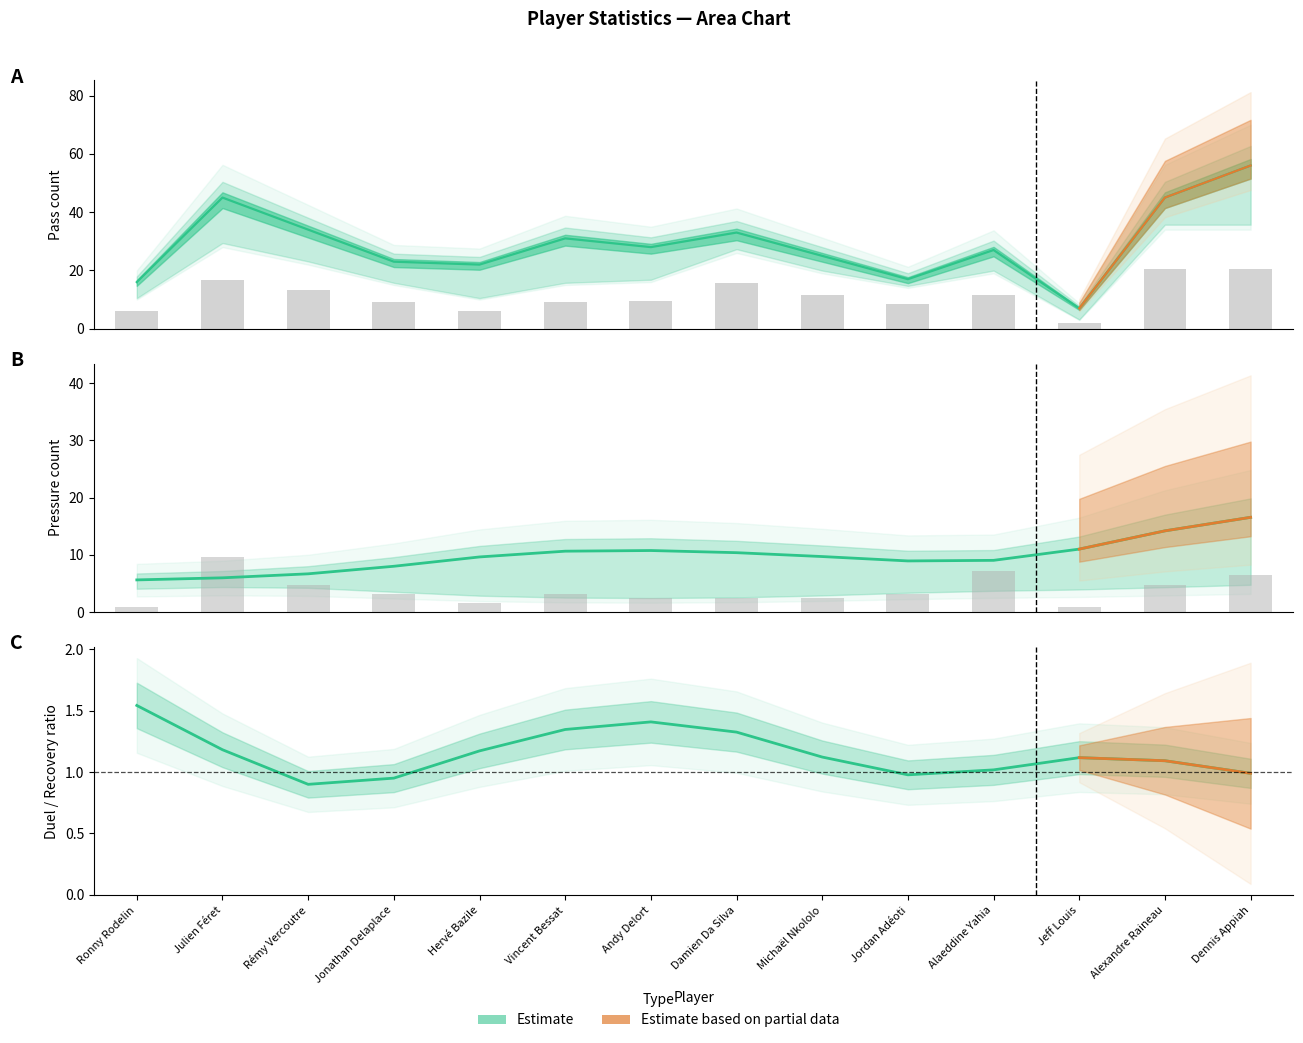

What is the difference between the highest and lowest values at Jonathan Delaplace?

19.8